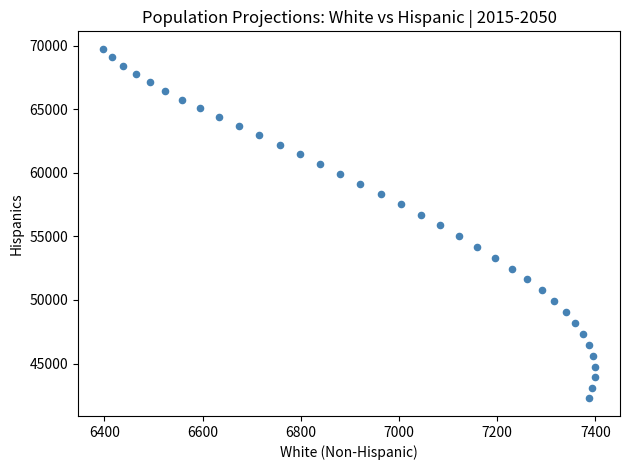

What is the range of Y values (max minus min)?

27494.9